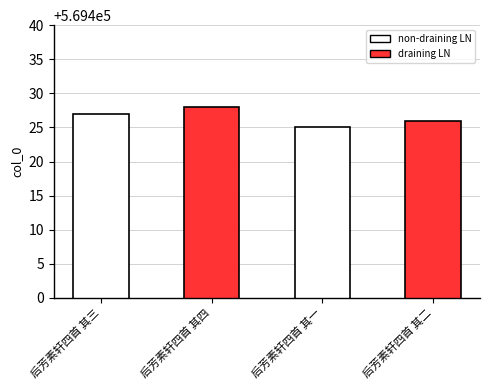

How many categories are shown in the chart?

4